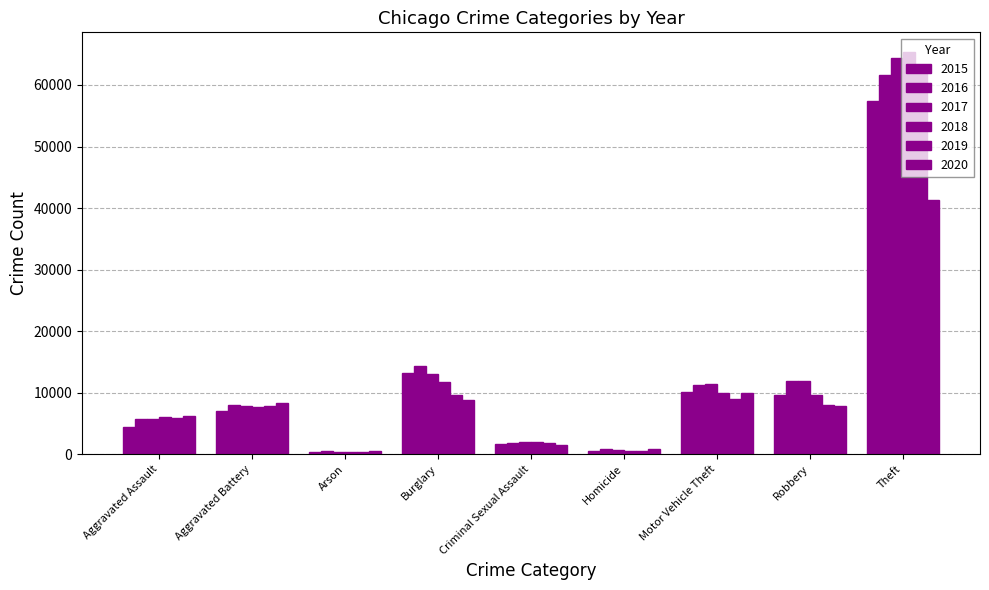

What is the label of the 9th bar from the right?

Aggravated Assault